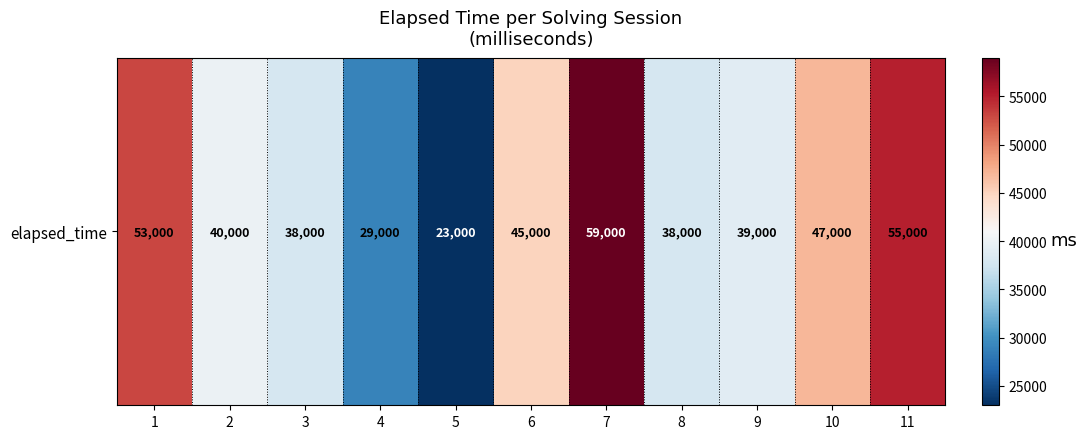

The value at 8 is 9274. True or false?

False